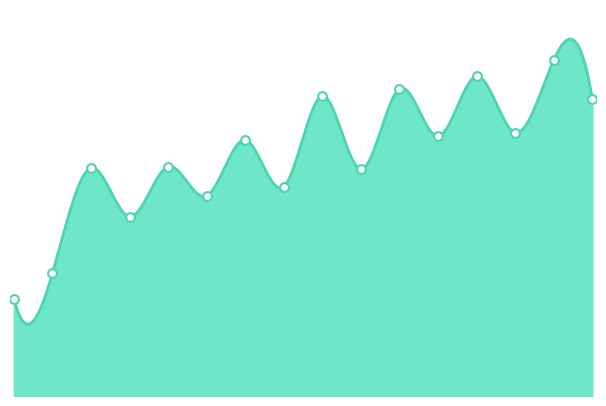

Which series has the largest total across all categories?

F30